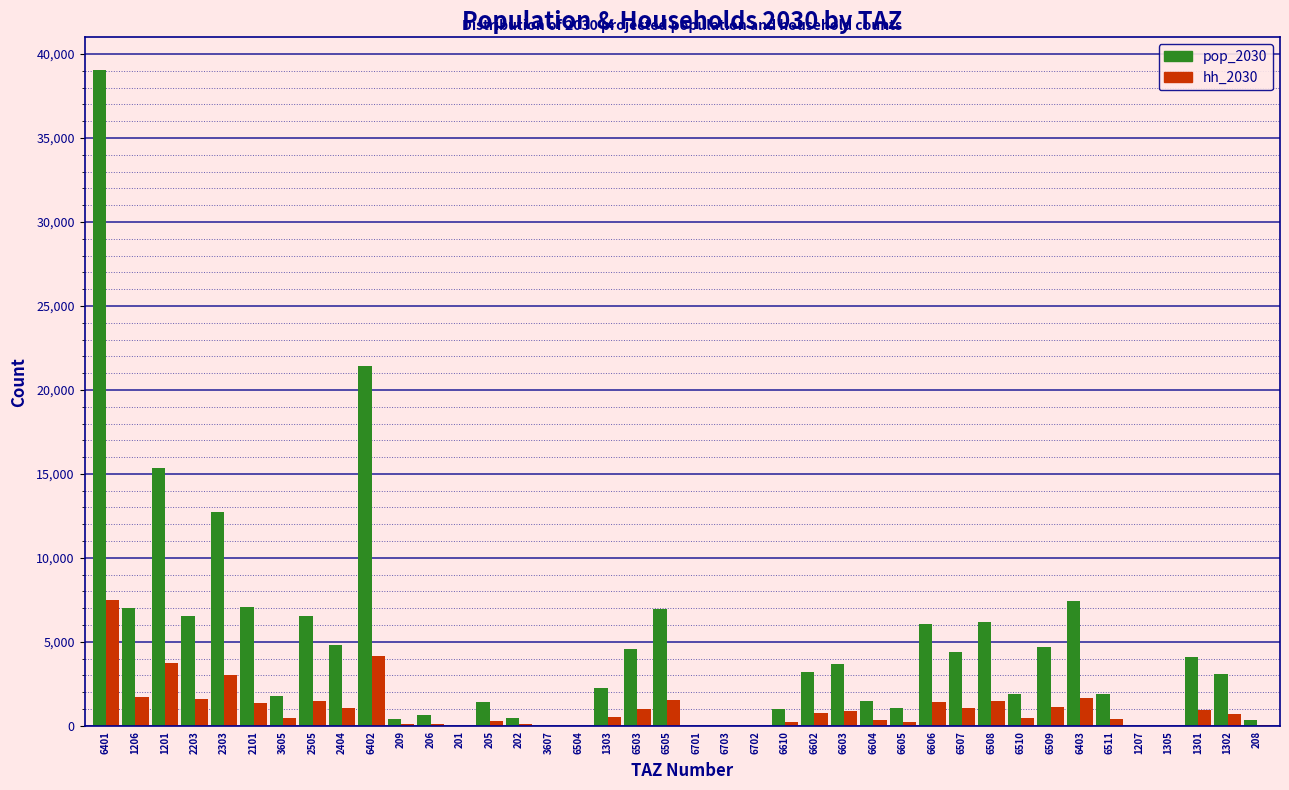

Is the value of pop_2030 at 1201 greater than the value of hh_2030 at 6701?

Yes